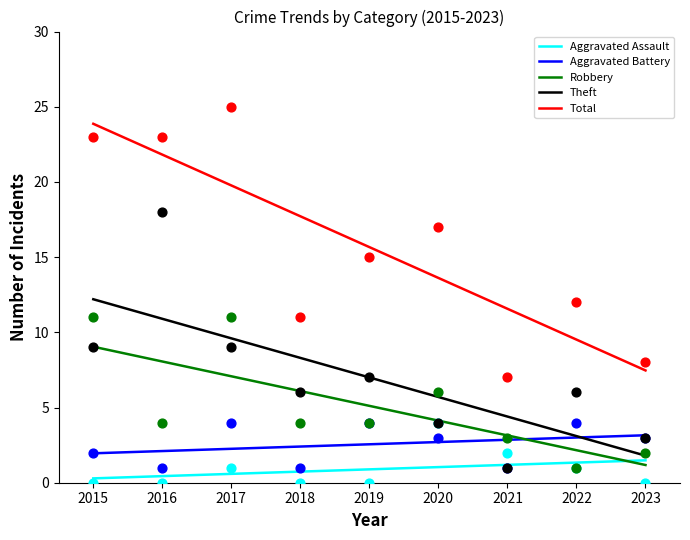

Which series has the widest spread of Y values?

Total